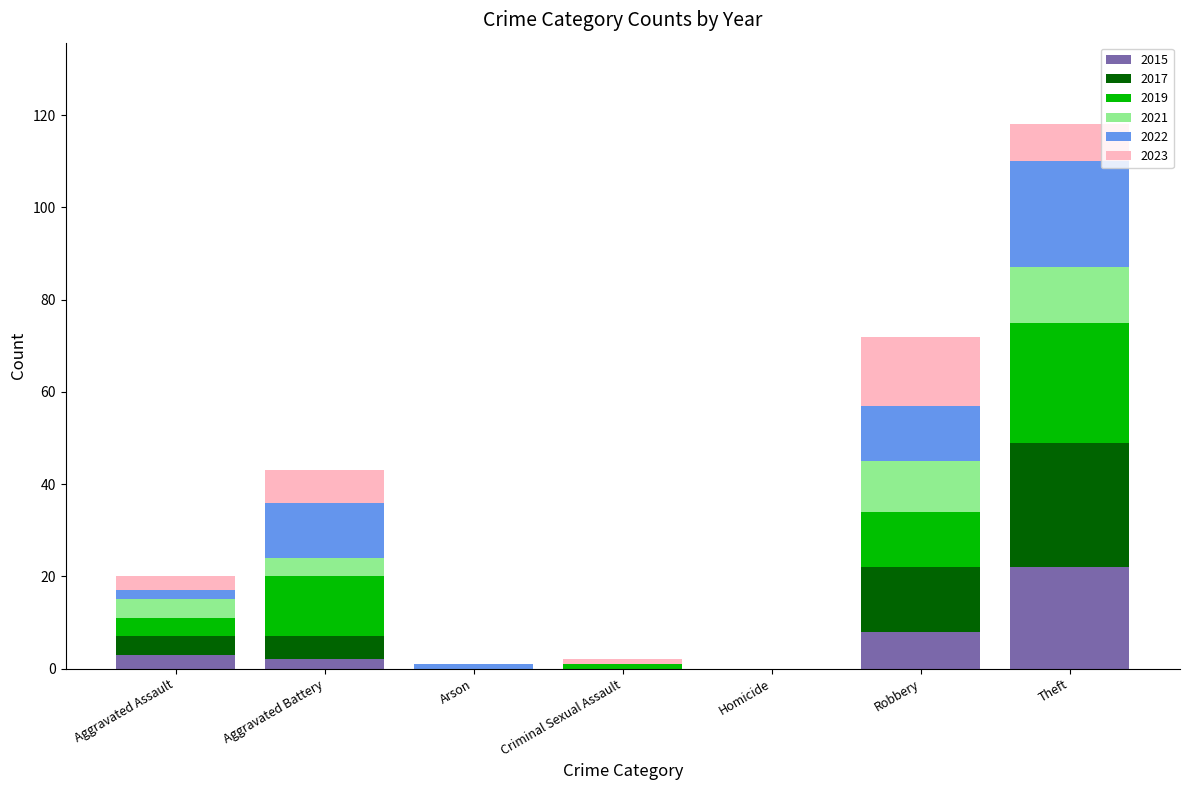

At which category is the sum across all series the highest?

Theft